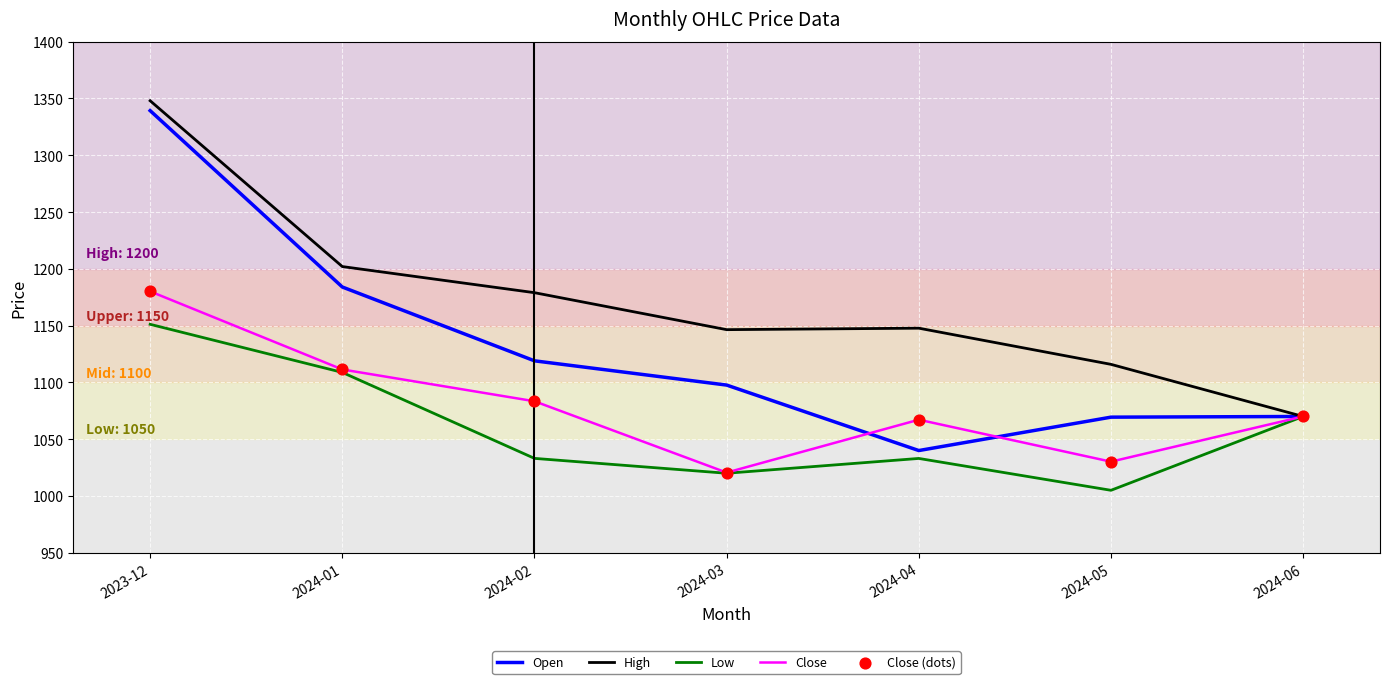

Which series has the widest spread of values?

Open